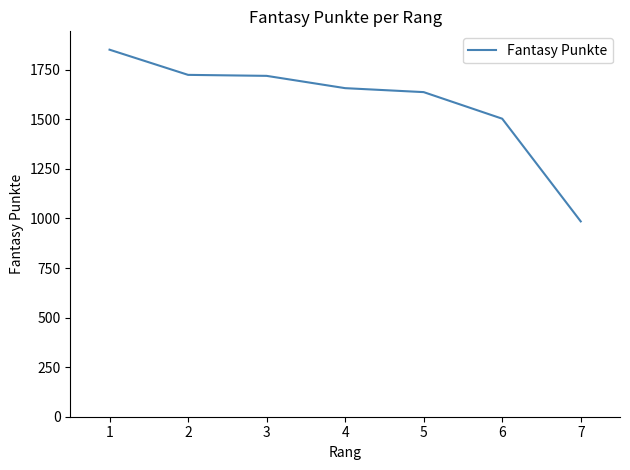

What is the change in value from 3 to 6?

-216